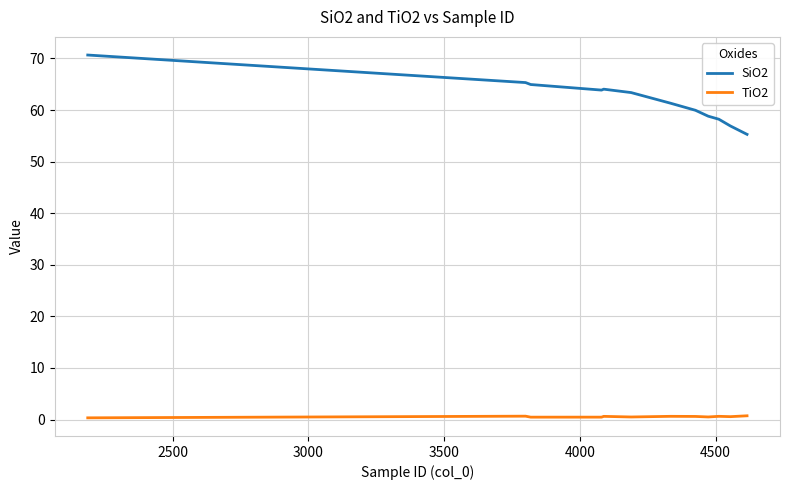

Which series has the largest total across all categories?

SiO2